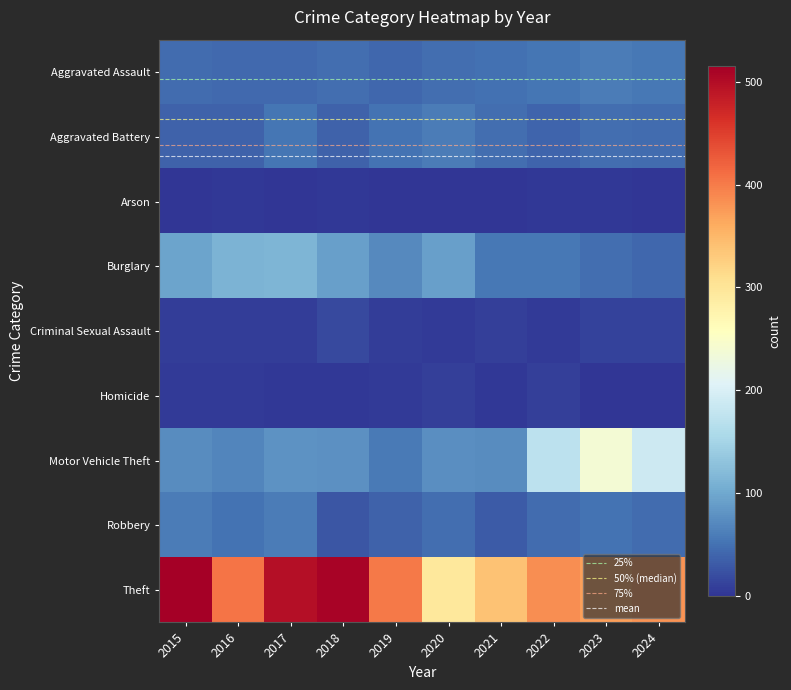

At which category is the sum across all series the highest?

2017